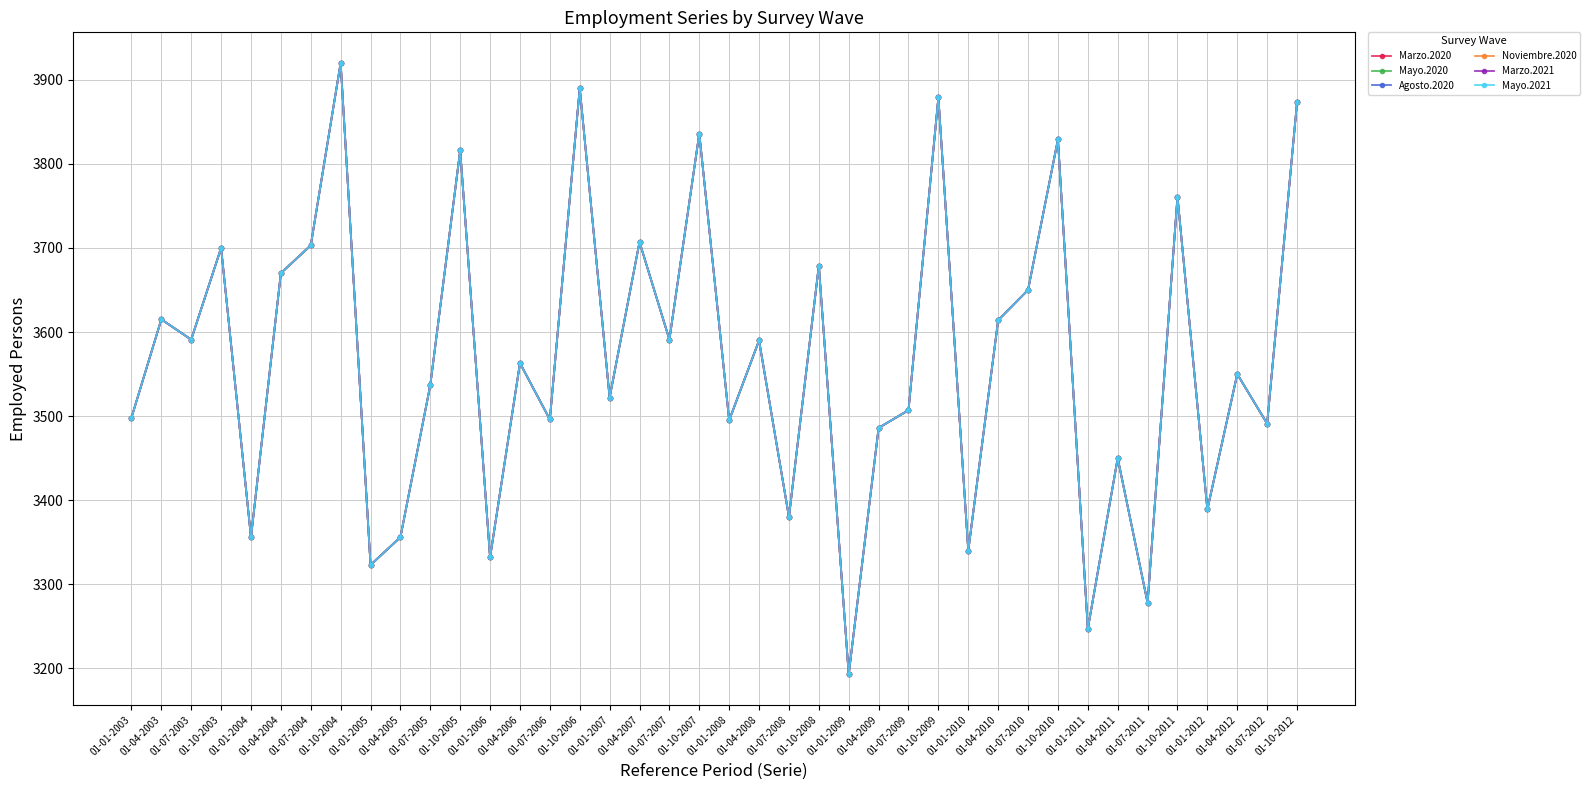

What is the average value of the Mayo.2020 series?

3568